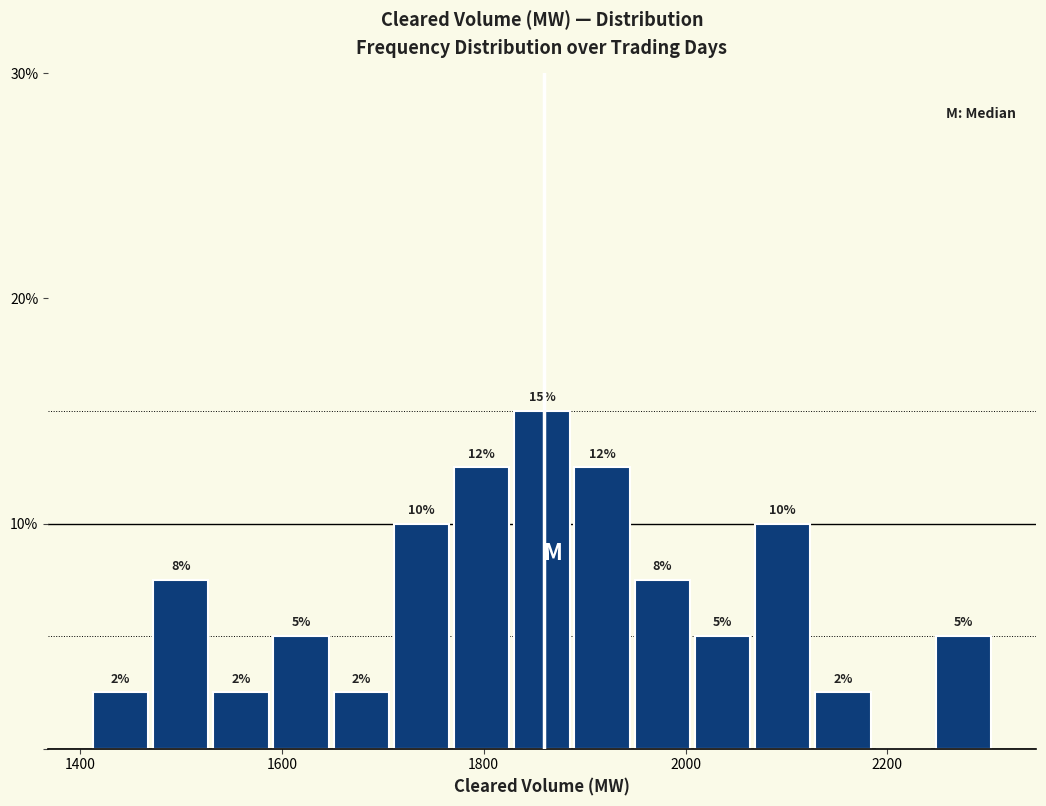

Around what value on the x-axis is the tallest bar? Give the approximate position of its centre, as read against the axis.

1860